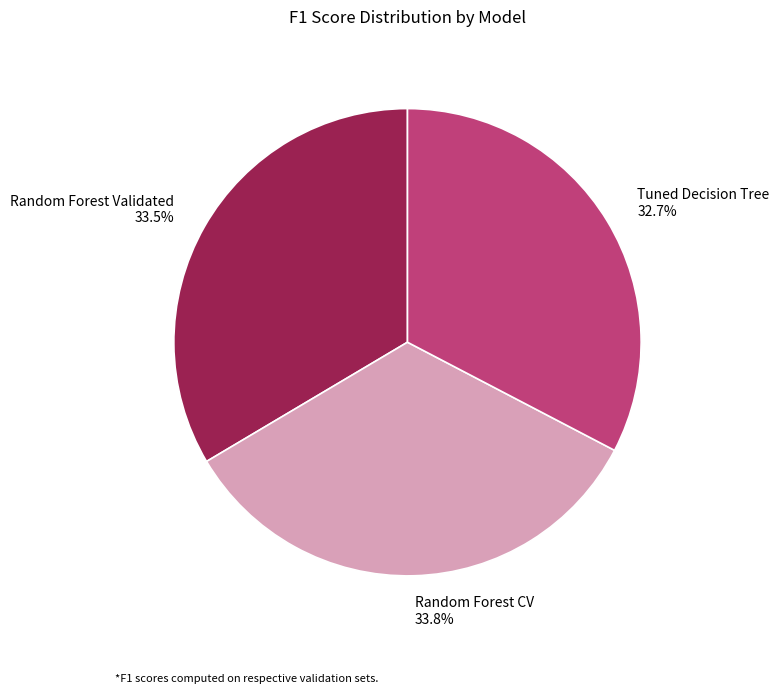

Between Tuned Decision Tree and Random Forest CV, which is larger?

Random Forest CV